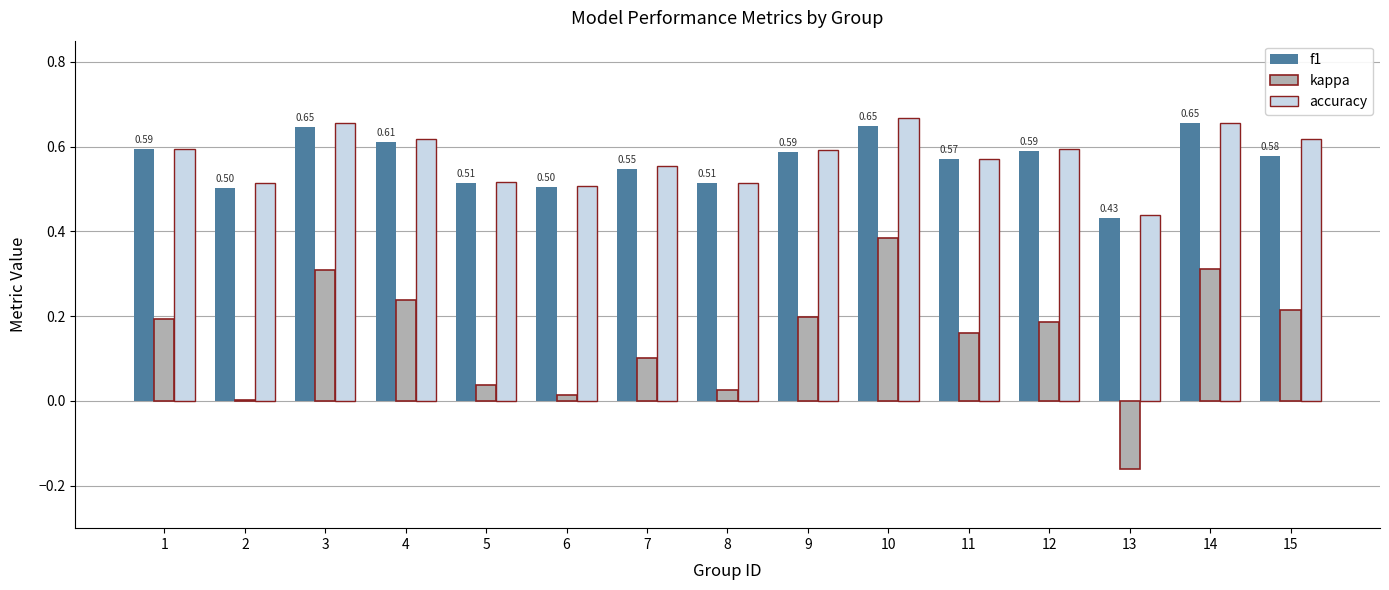

How many groups of bars are there?

15